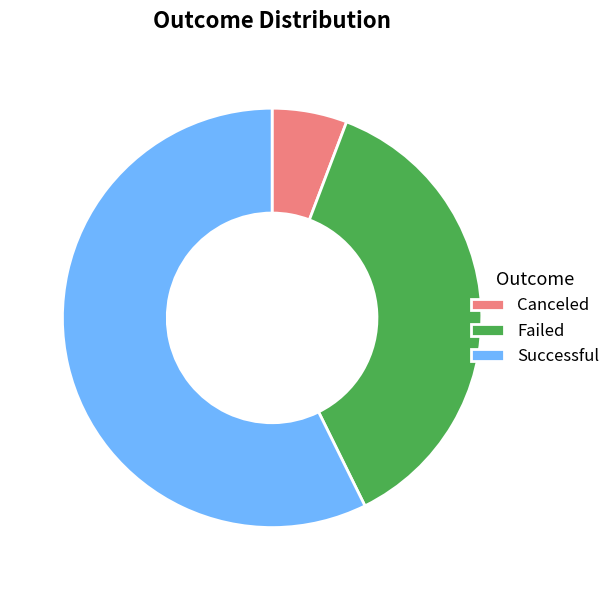

Which slice is the smallest?

Canceled